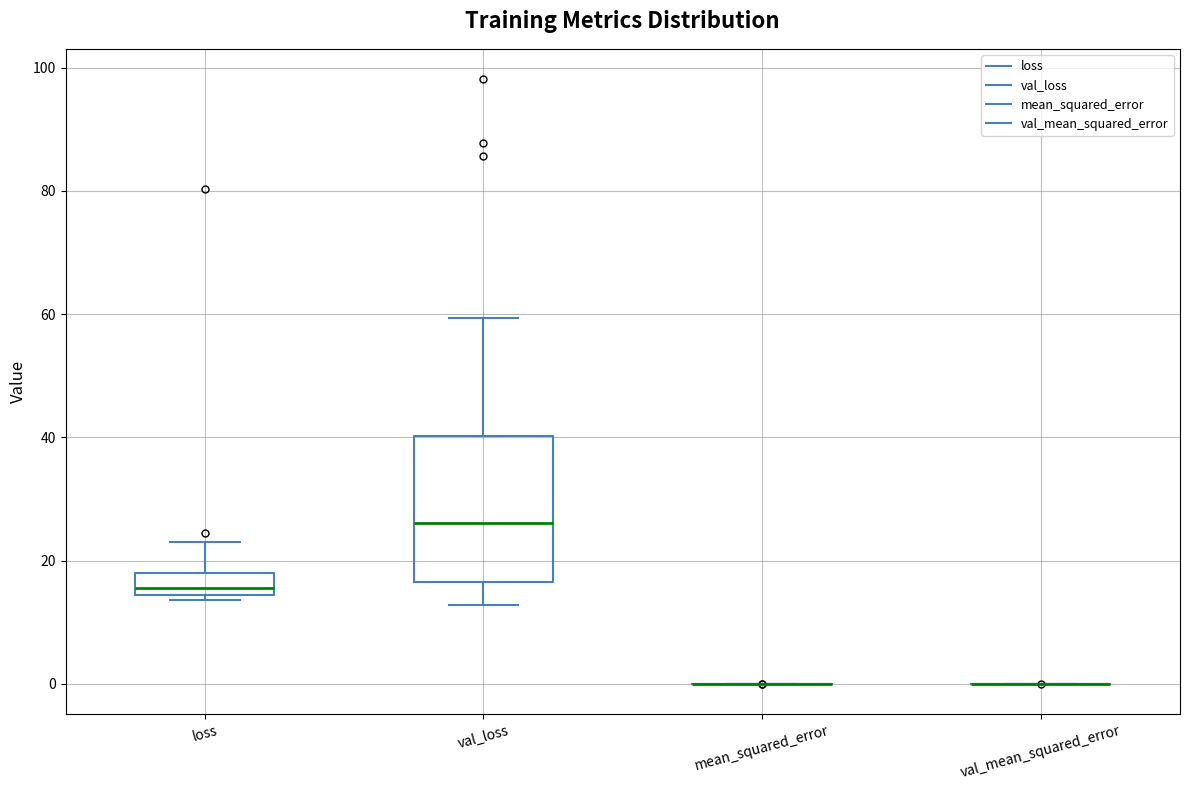

Reading left to right, transcribe this box plot: for each box, give where its median line is, the range the box spans, and where its two whiskers end, as read against the y-axis. The values are not printed on the chart, so give them approximately, as read against the axis.

loss: median 16, box 14 to 18, whiskers 14 (just below the box's lower edge) to 24
val_loss: median 26, box 16 to 40, whiskers 12 to 60
mean_squared_error: box collapsed to a line at 0, whiskers 0 to 0
val_mean_squared_error: box collapsed to a line at 0, whiskers 0 to 0